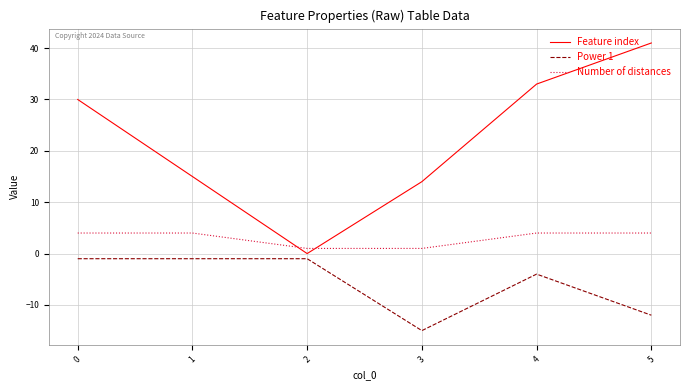

True or false: Power 1 and Number of distances intersect in this chart.

False